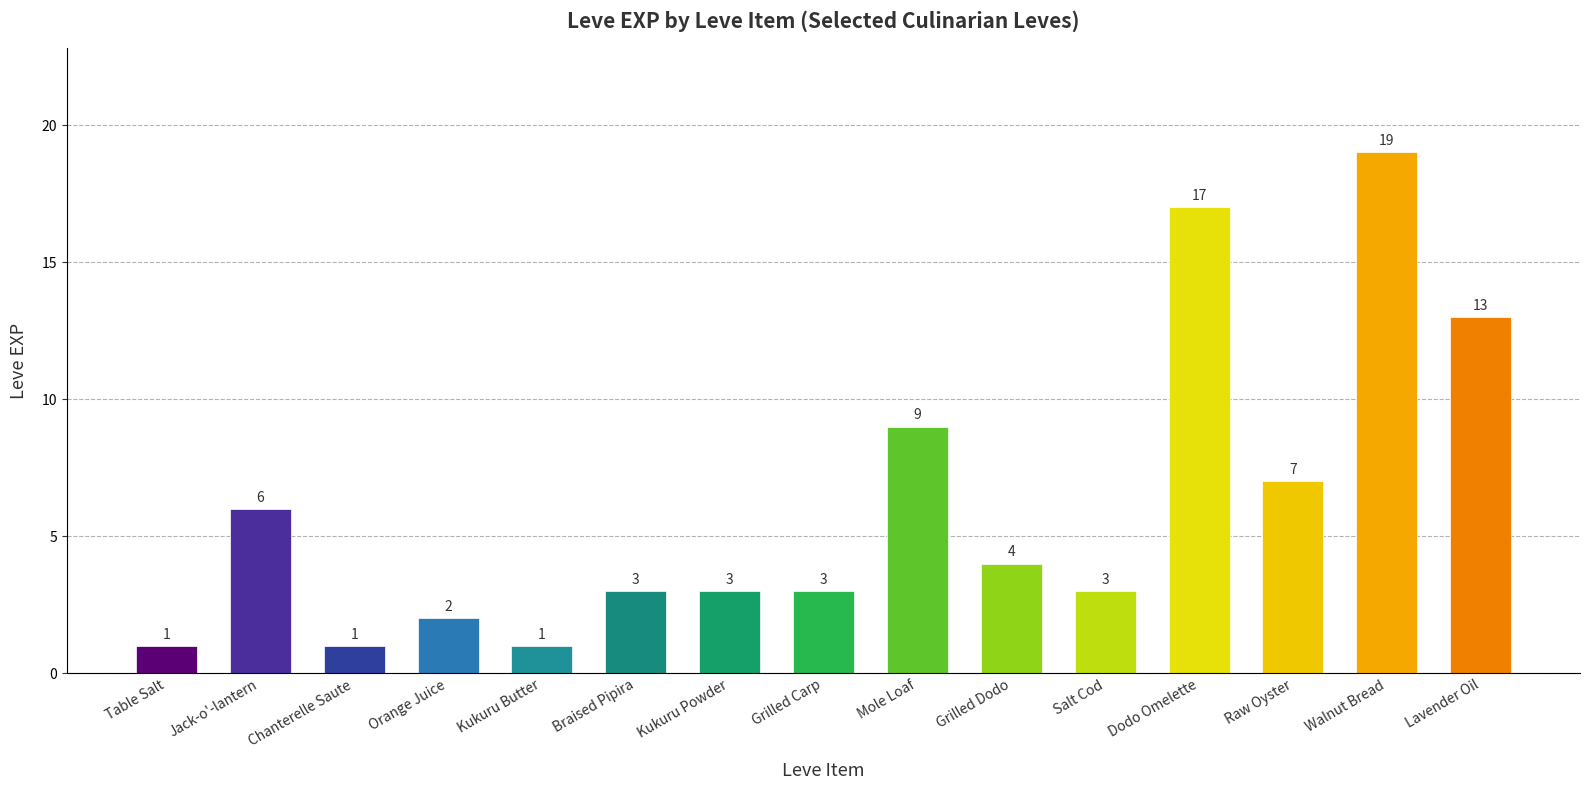

Reading left to right, transcribe all the data shown in this chart.

1	6	1	2	1	3	3	3	9	4	3	17	7	19	13